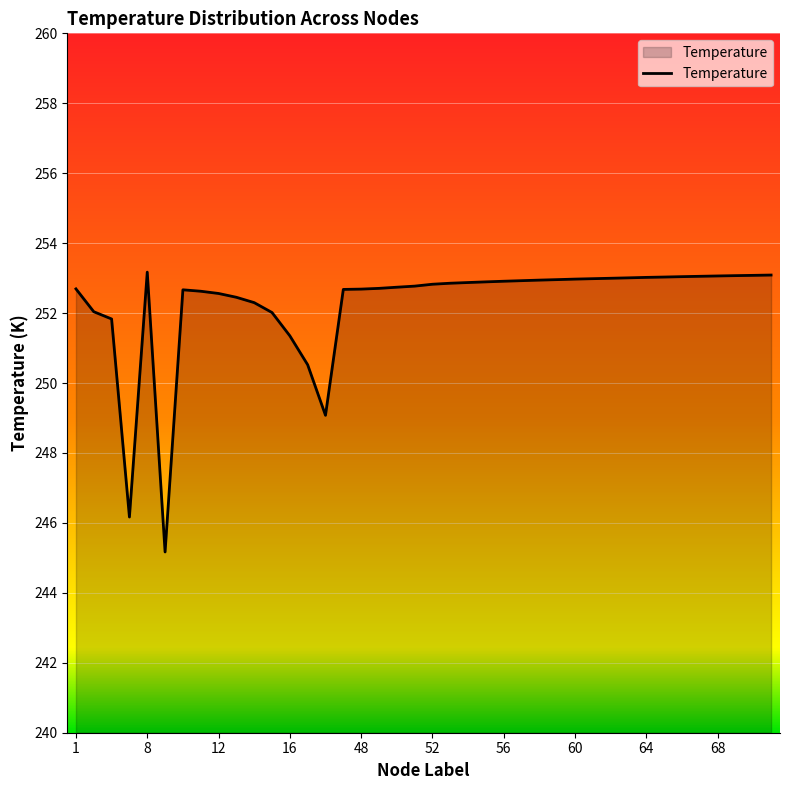

What is the difference between the maximum and minimum values?

8.0